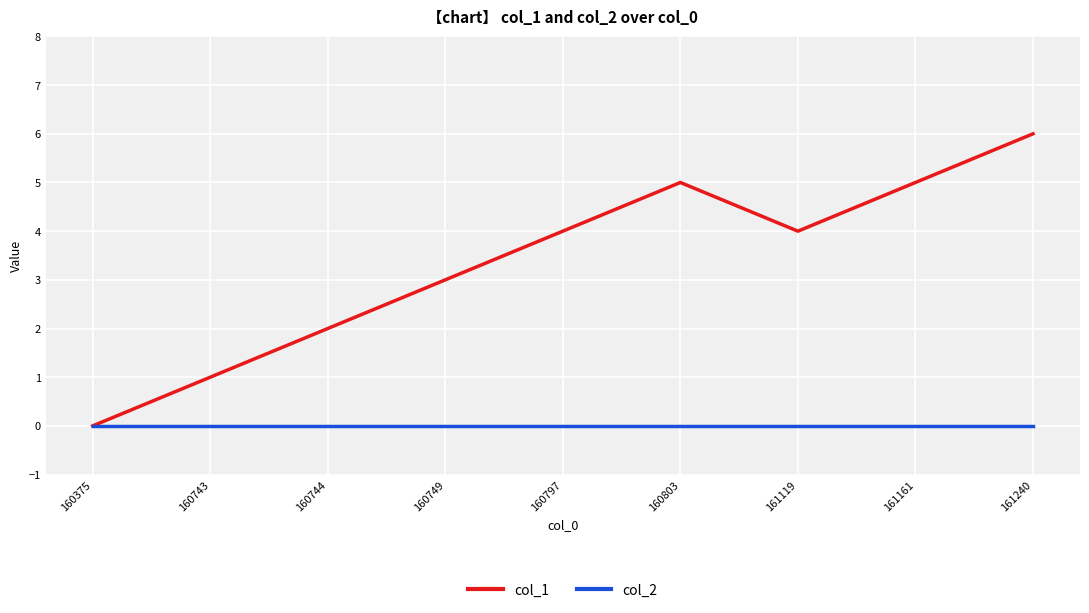

At which label is col_1 closest to 3?

160749